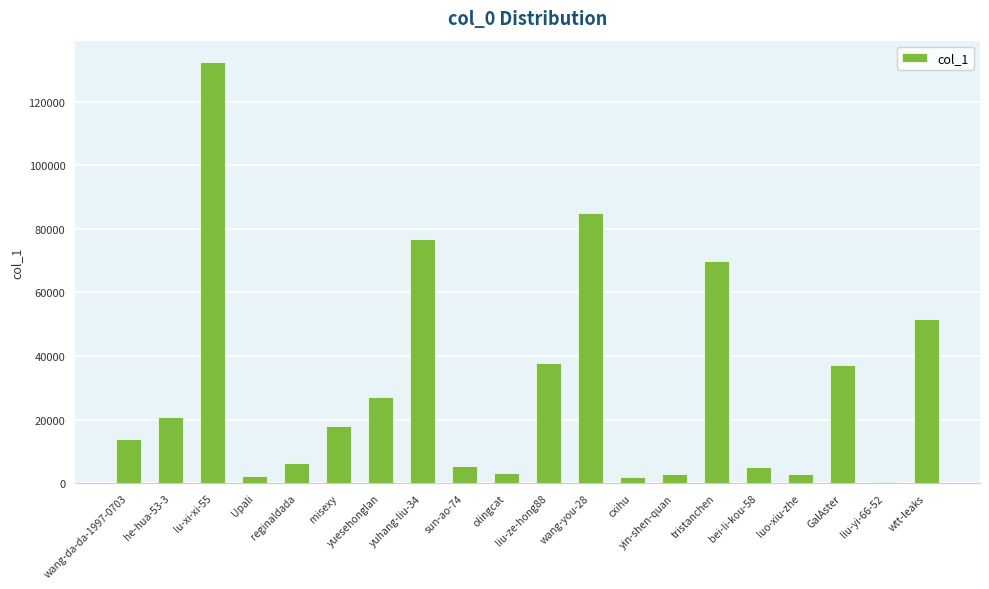

Is it true that the value at sun-ao-74 is 5355?

True